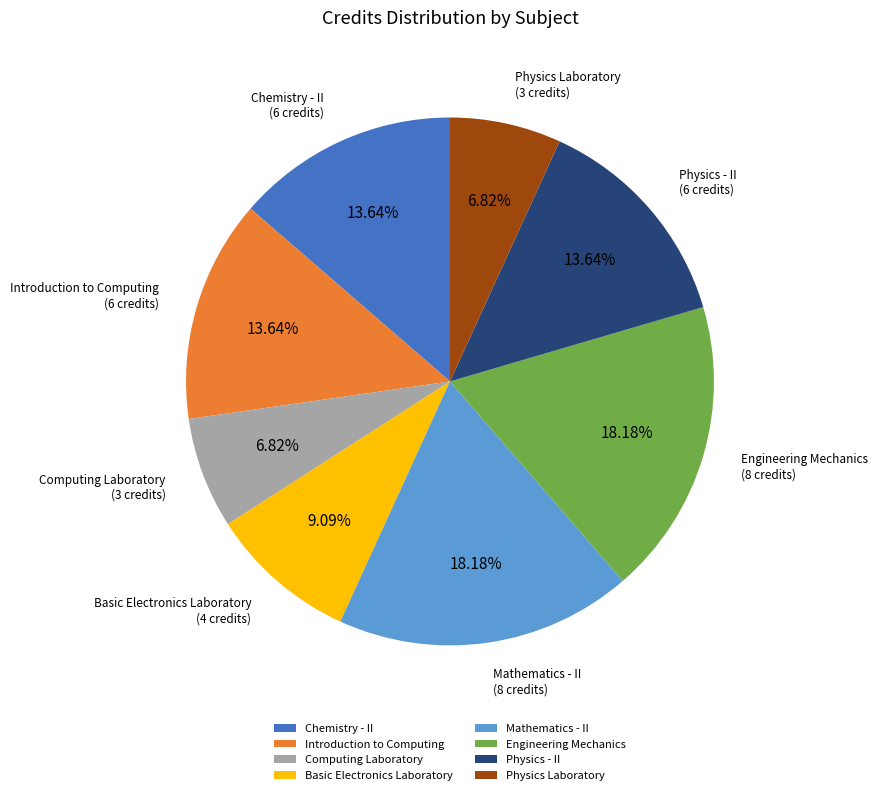

Which has a higher value, Computing Laboratory or Introduction to Computing?

Introduction to Computing